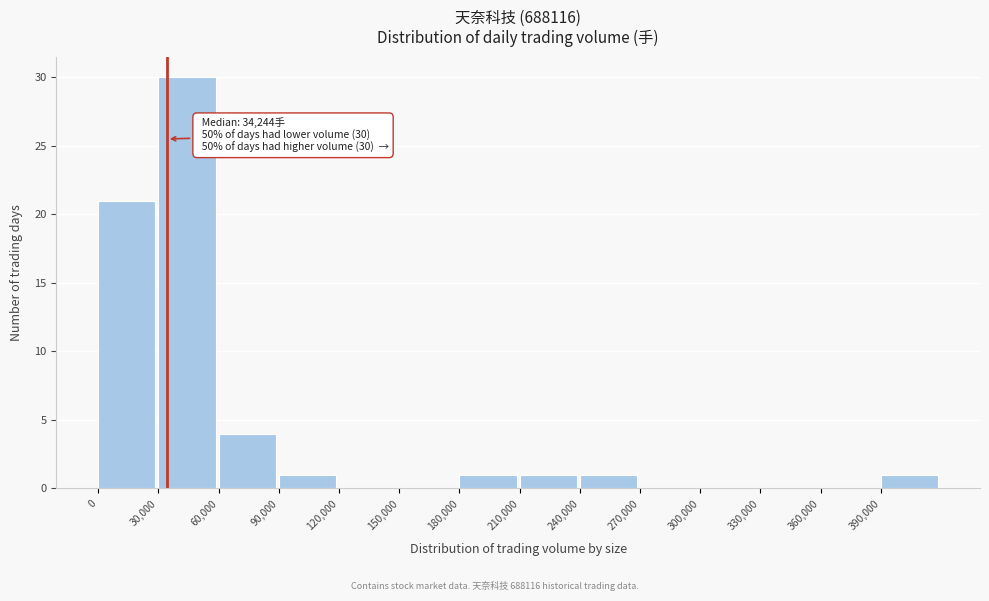

Which range on the x-axis has the tallest bar?

30000 to 60000